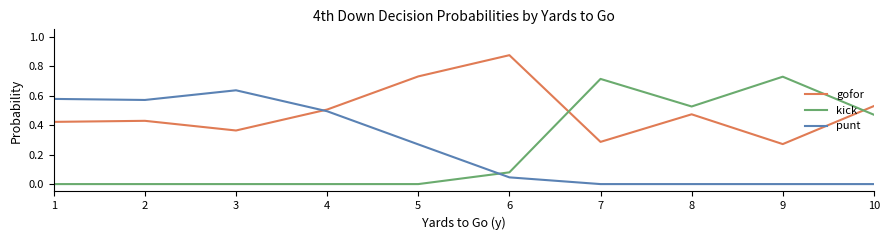

Which category has the highest value across all series?

6